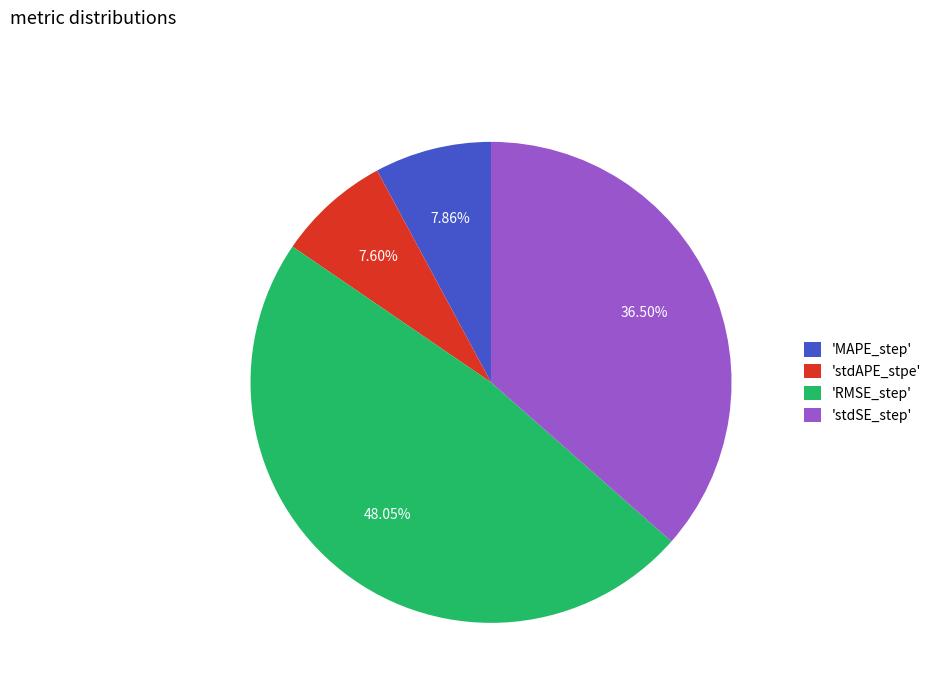

Does any single category account for the majority?

No